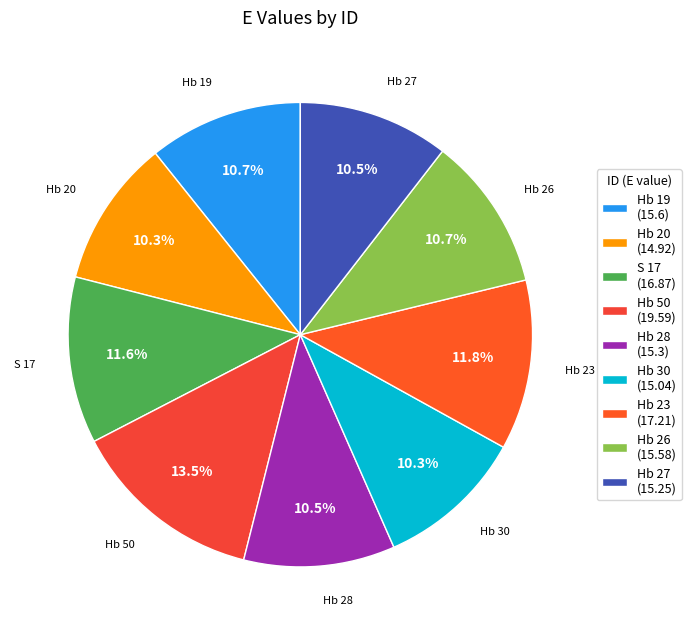

What portion of the pie excludes Hb 26?

89.3%